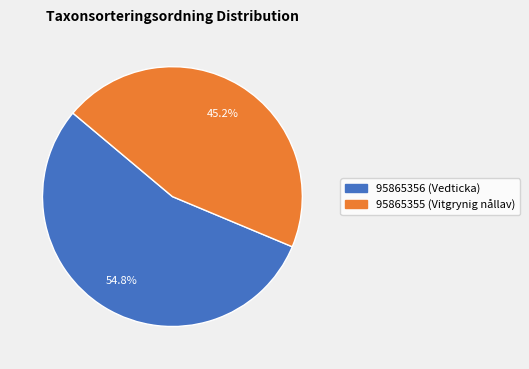

The 95865356 (Vedticka) slice represents 55% of the pie. True or false?

True